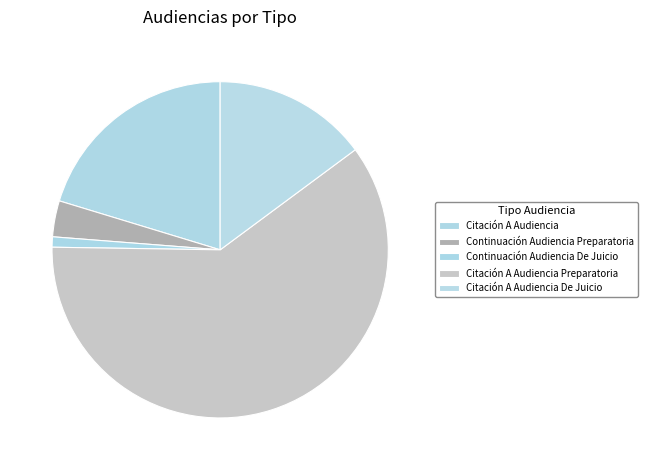

To the nearest percent, what portion does Citación A Audiencia De Juicio represent?

15%